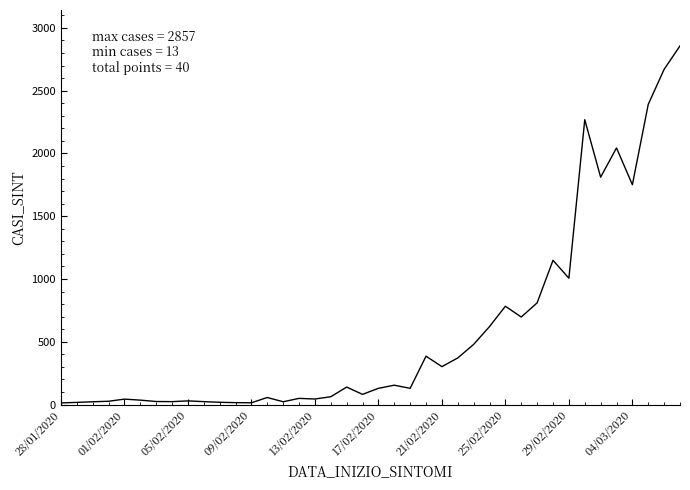

What is the smallest value displayed?

13